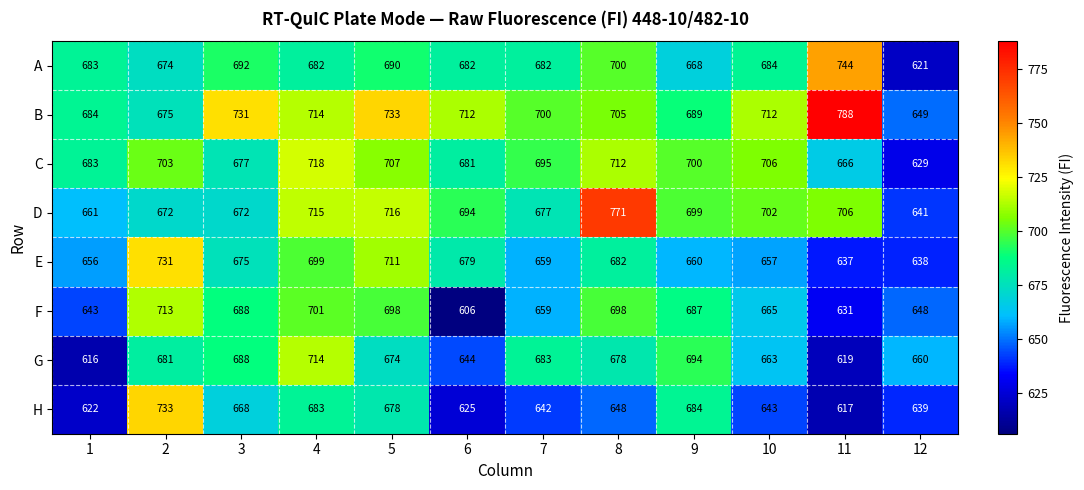

At which category is the sum across all series the highest?

4